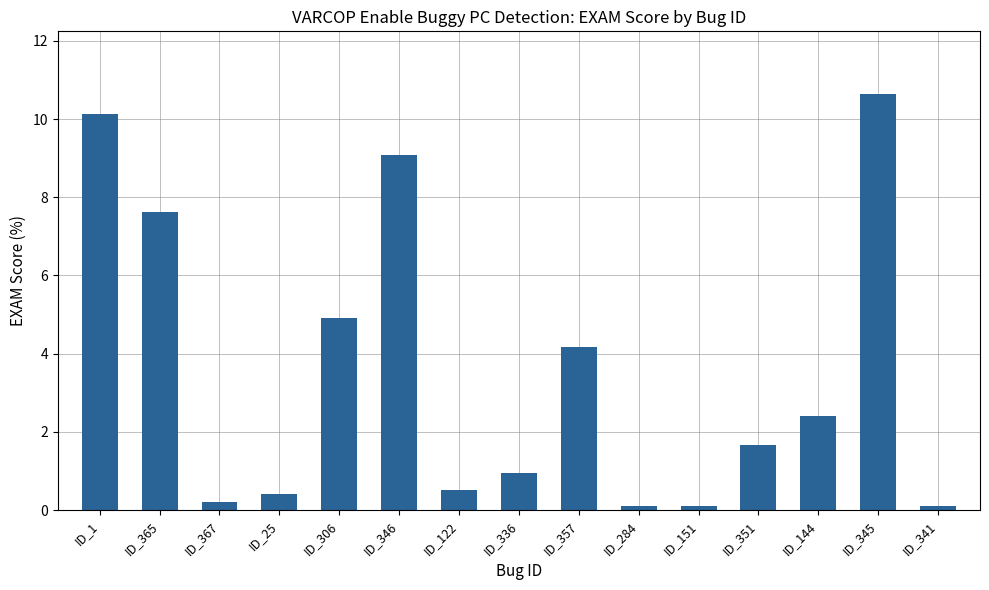

Count the number of values greater than 1.

8